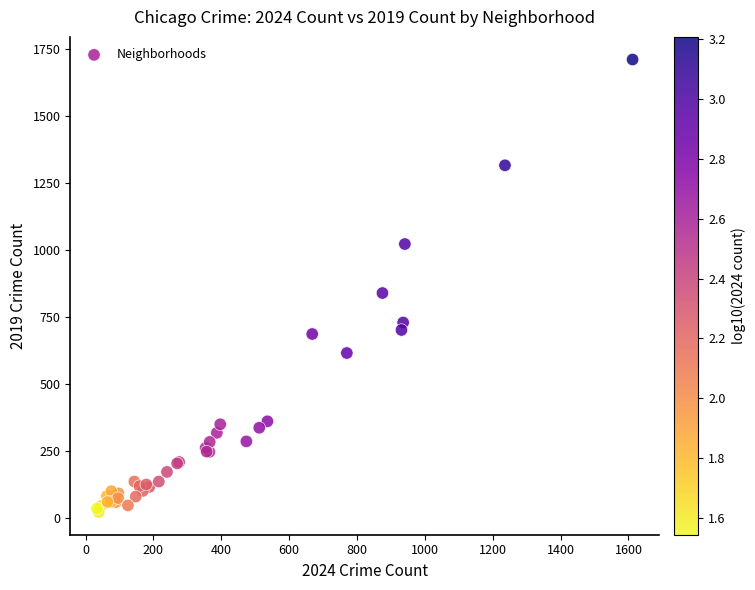

What Y value in the scatter plot is closest to 867?

840